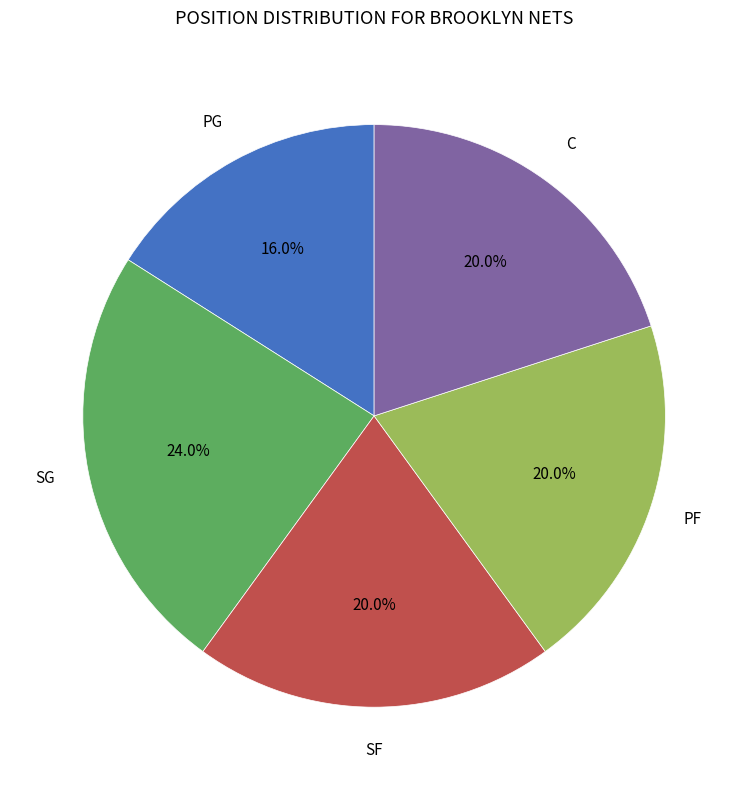

How many segments does this pie chart have?

5